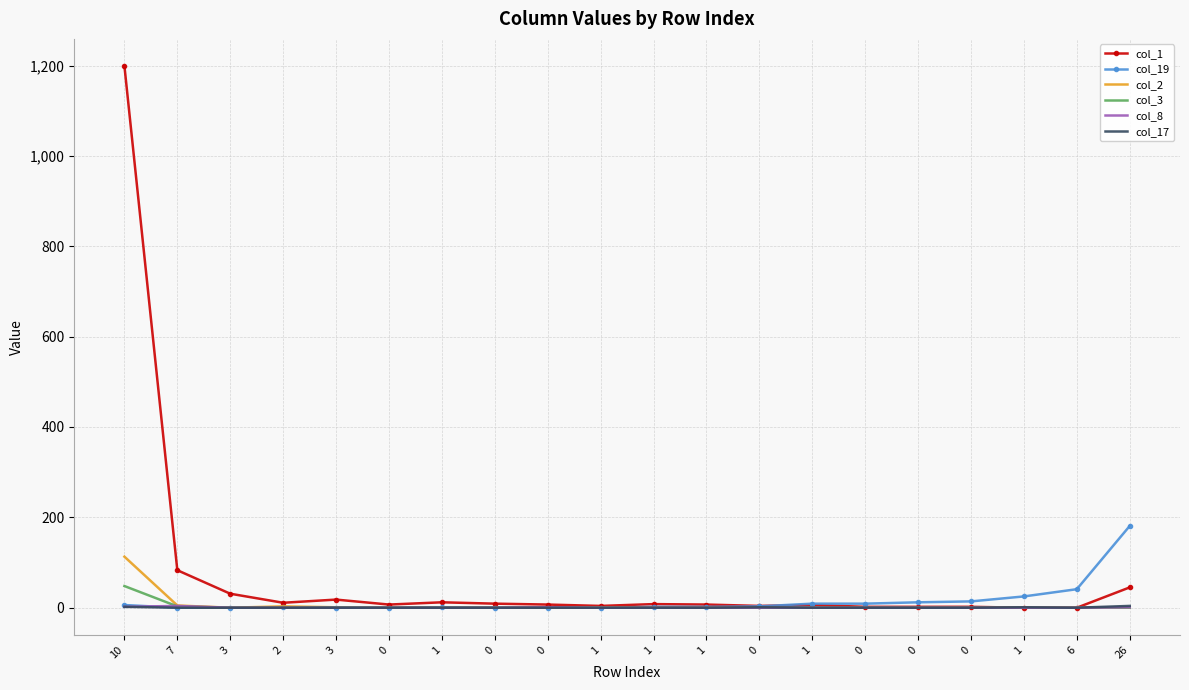

True or false: col_17 has a value of 0 at 1.

True